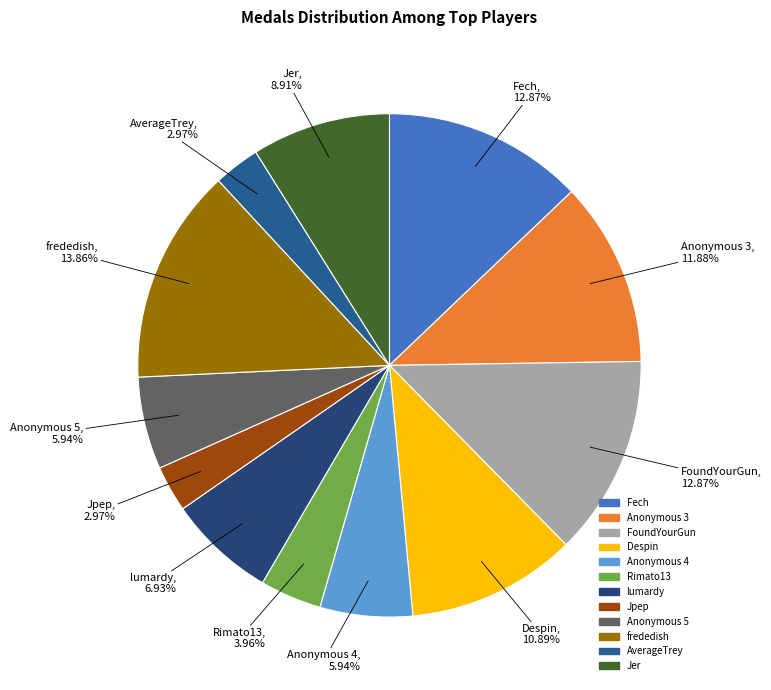

True or false: FoundYourGun accounts for 13% of the total.

True